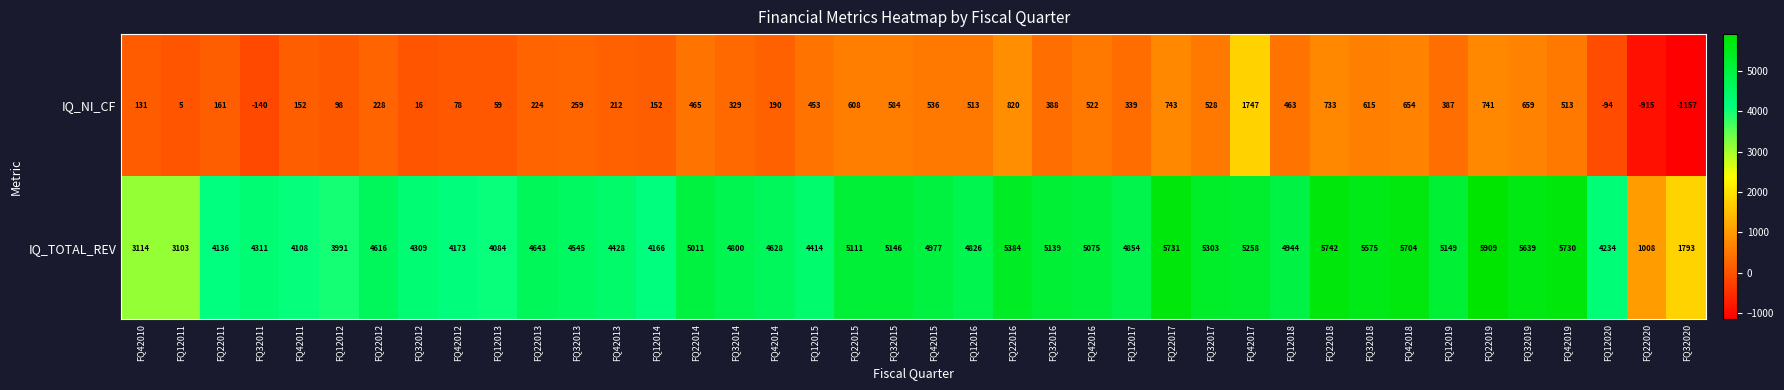

The IQ_TOTAL_REV series shows 6685 at FQ12018. True or false?

False